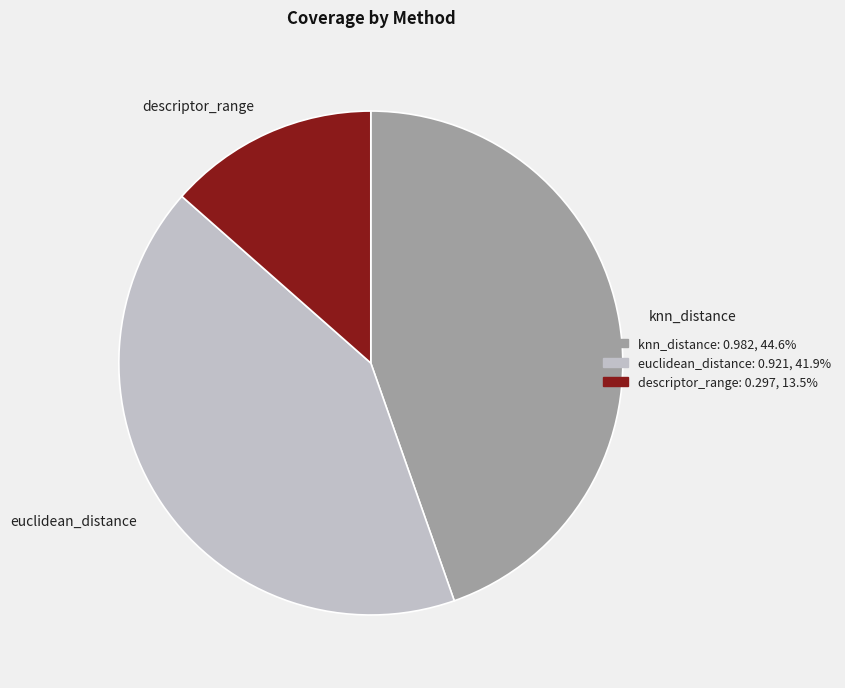

Which slice is the smallest?

descriptor_range